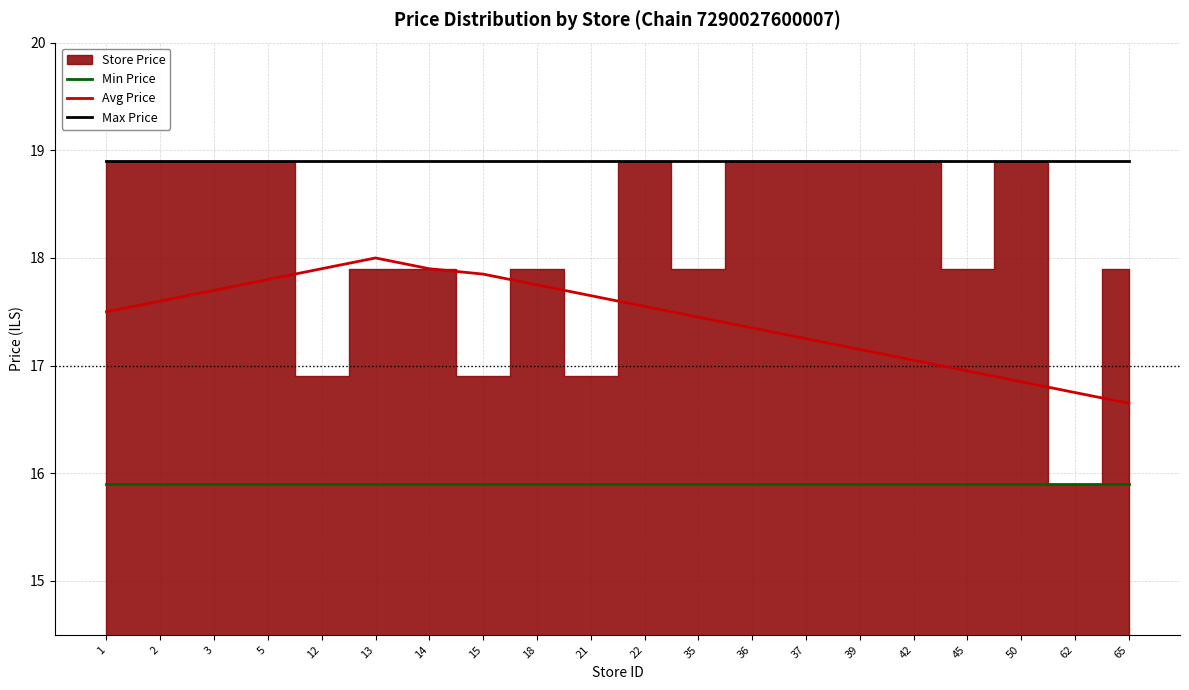

Which has a higher value, 45 or 18?

45